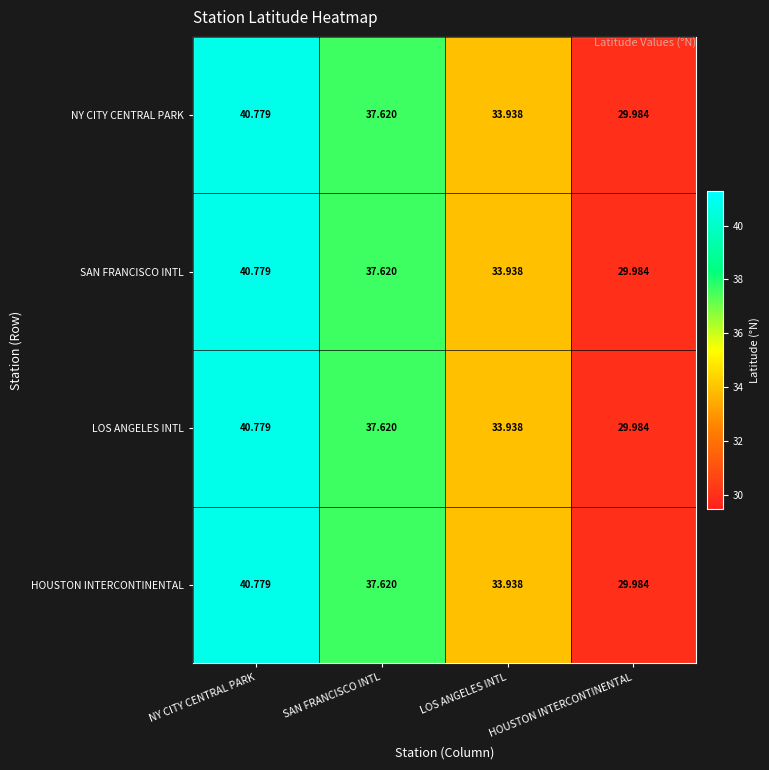

At which category does the chart reach its peak across all series?

NY CITY CENTRAL PARK